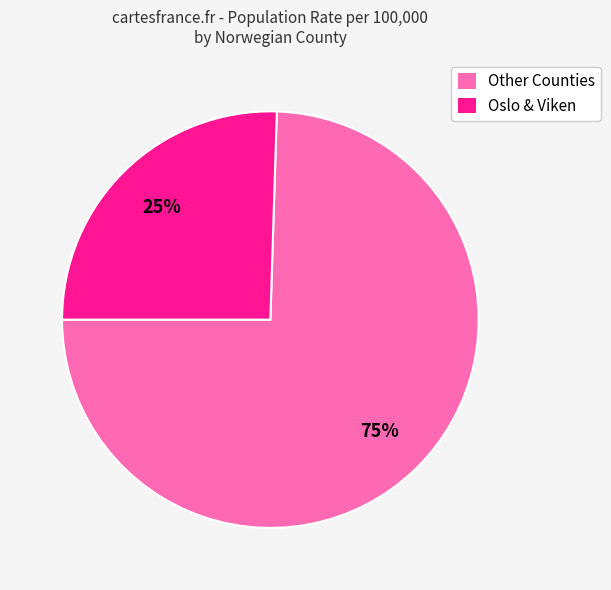

Combined, do Other Counties and Oslo & Viken account for over 50%?

Yes